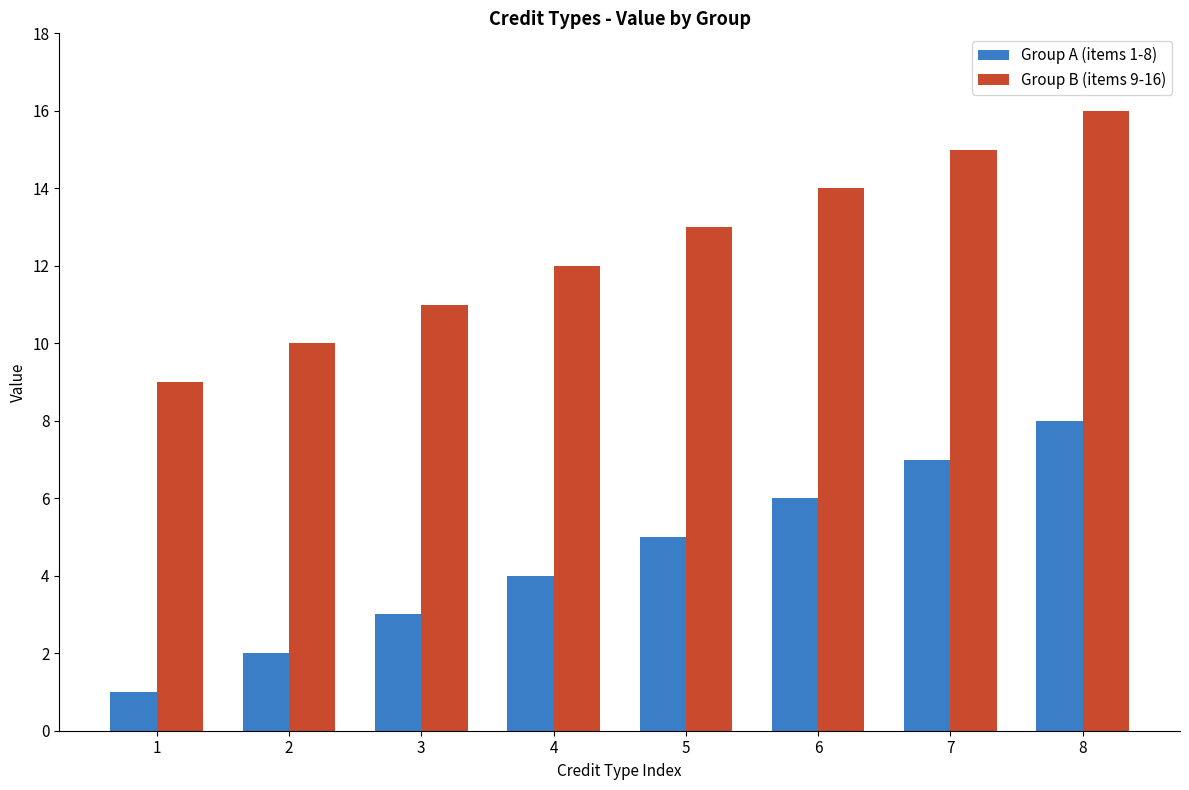

How many bars are there in total?

16